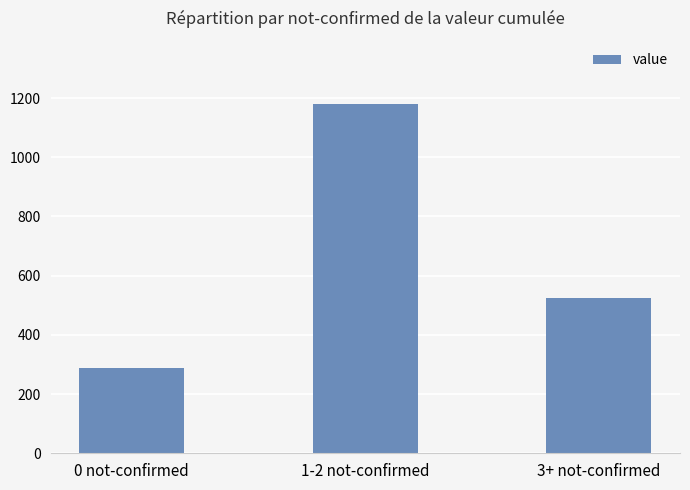

Which category has the highest value across all series?

1-2 not-confirmed